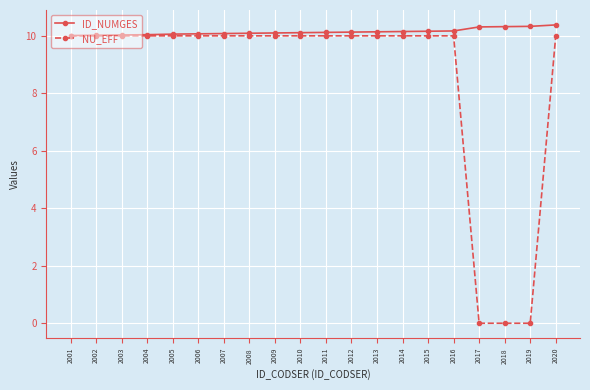

The value of NU_EFF at 2012 is 10.0. True or false?

True